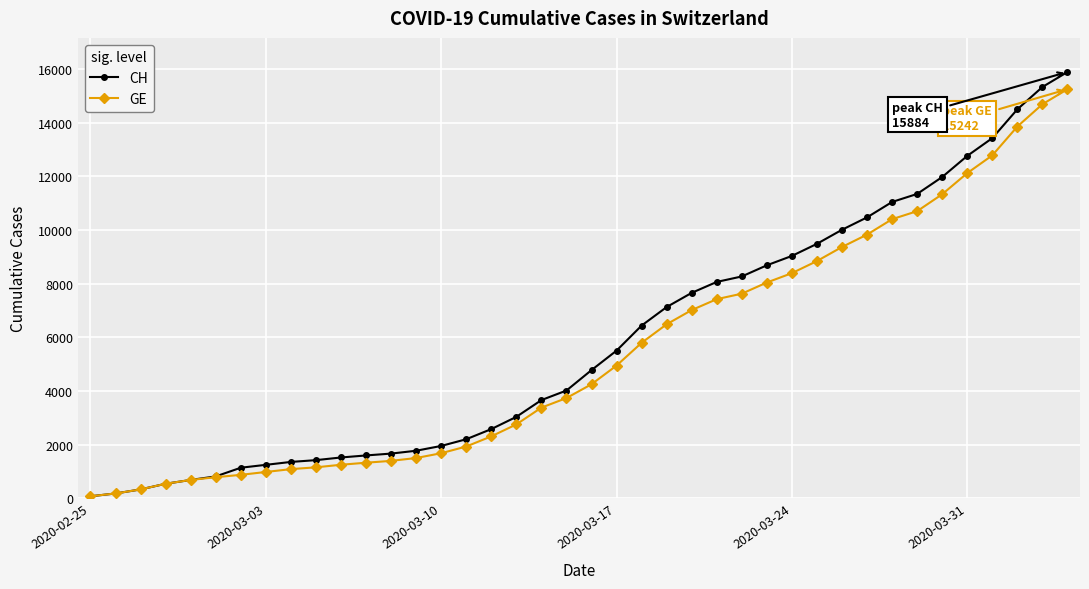

Which series has the widest spread of values?

CH